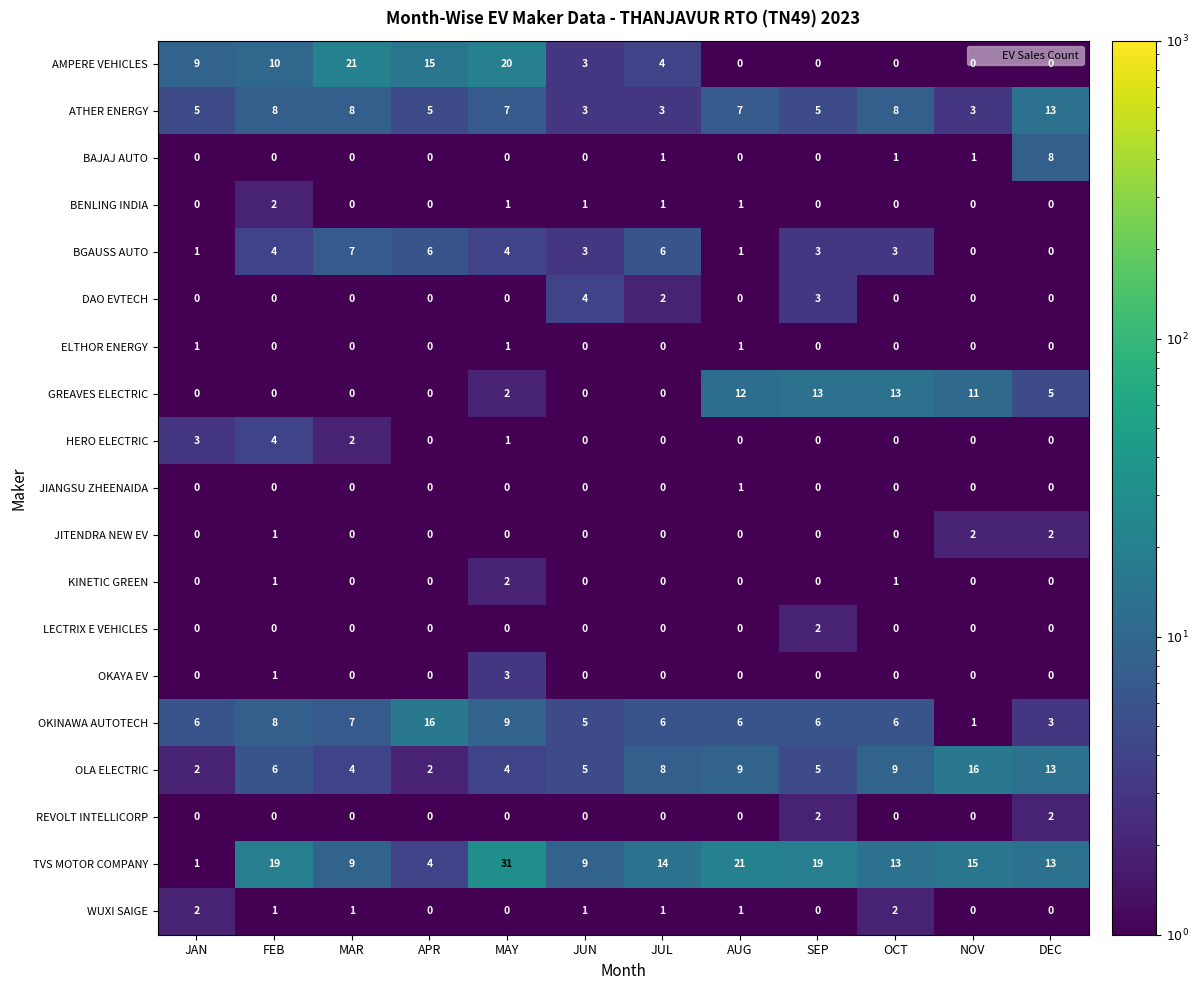

The OKINAWA AUTOTECH series shows 6 at AUG. True or false?

True